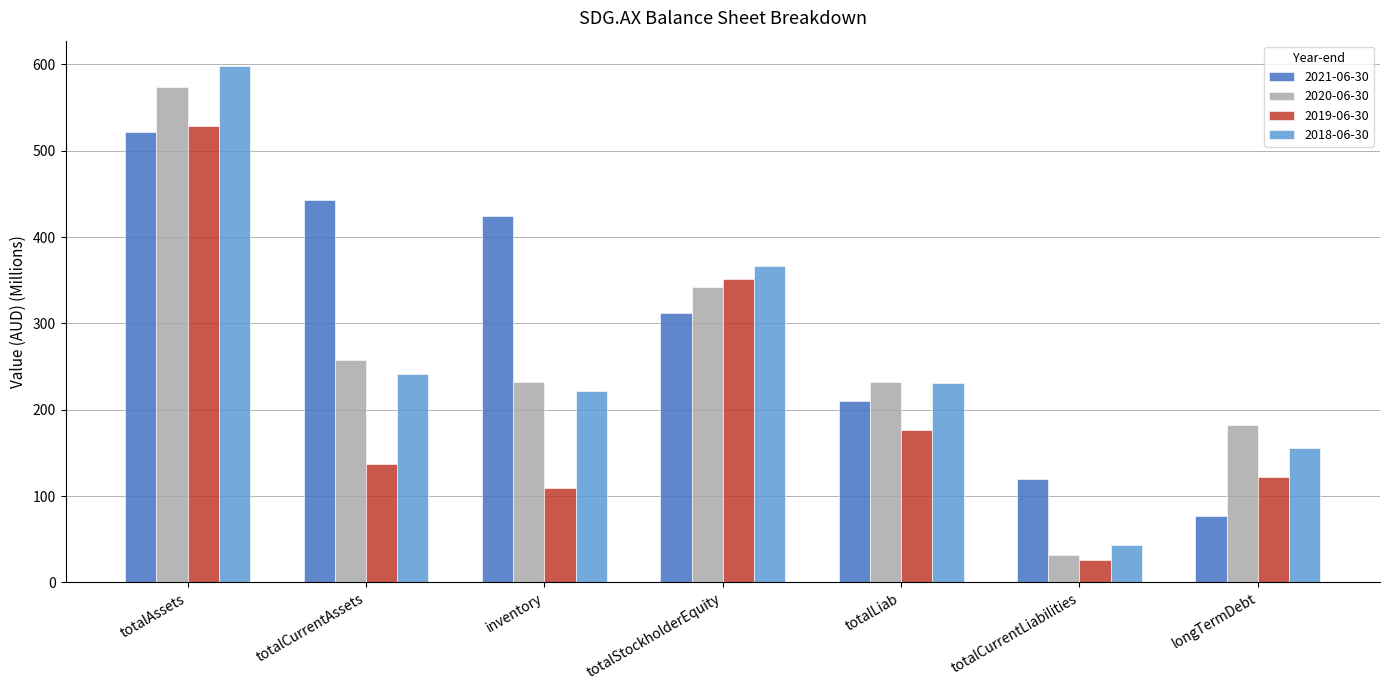

Are the bars grouped side by side (vs. stacked)?

Yes